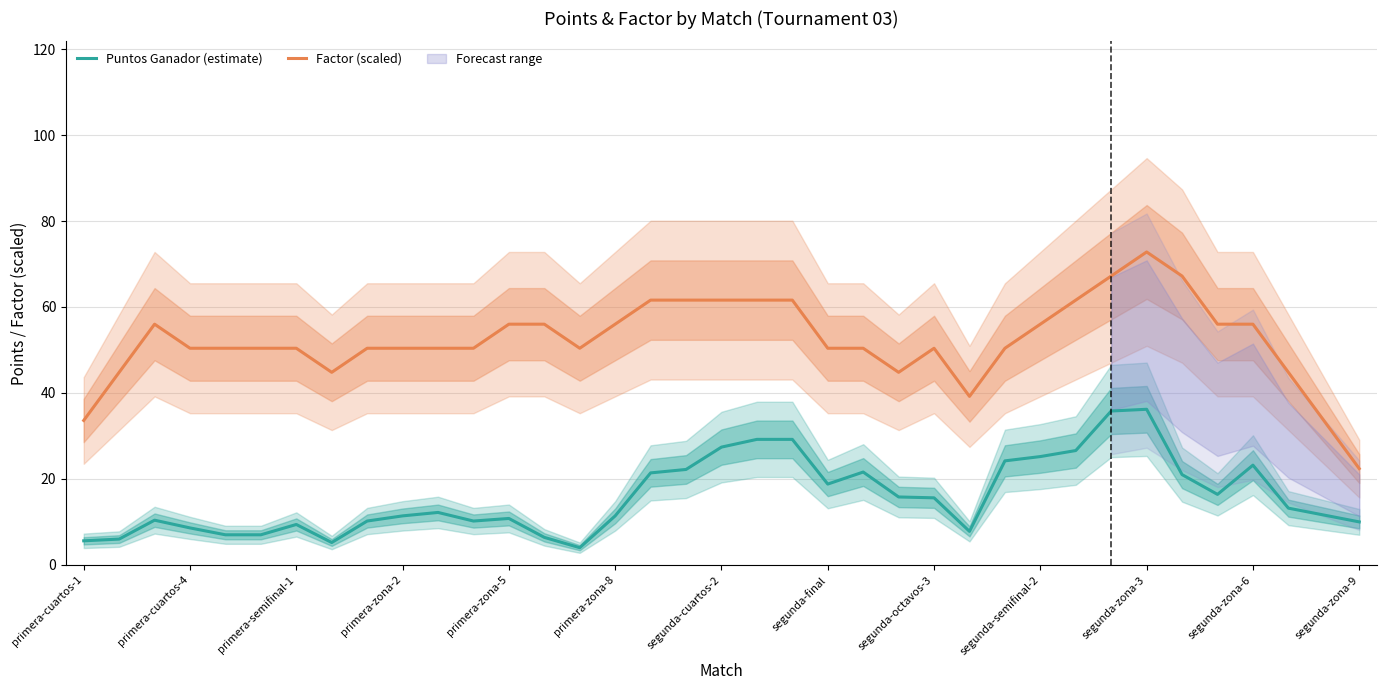

What is the lowest value of the Puntos Ganador (estimate) series?

4.0